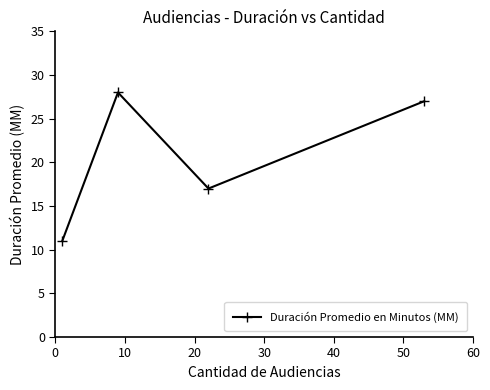

What is the difference between the maximum and minimum values?

17